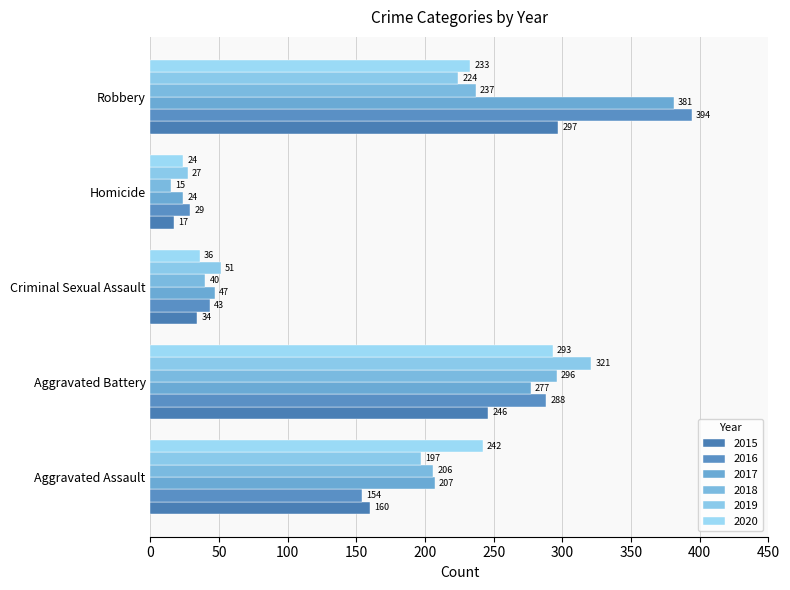

Which series has the largest total across all categories?

2017